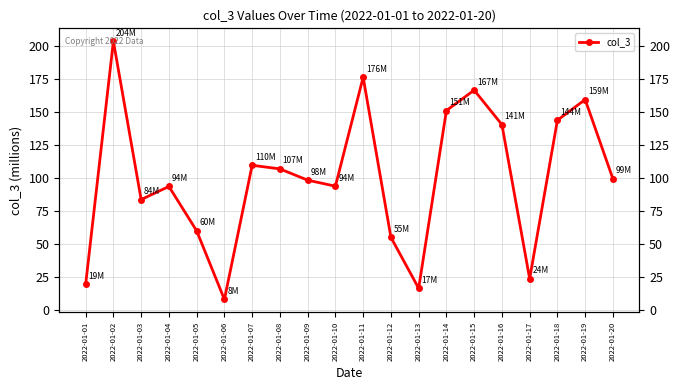

Is this an area chart (filled region under the line)?

No